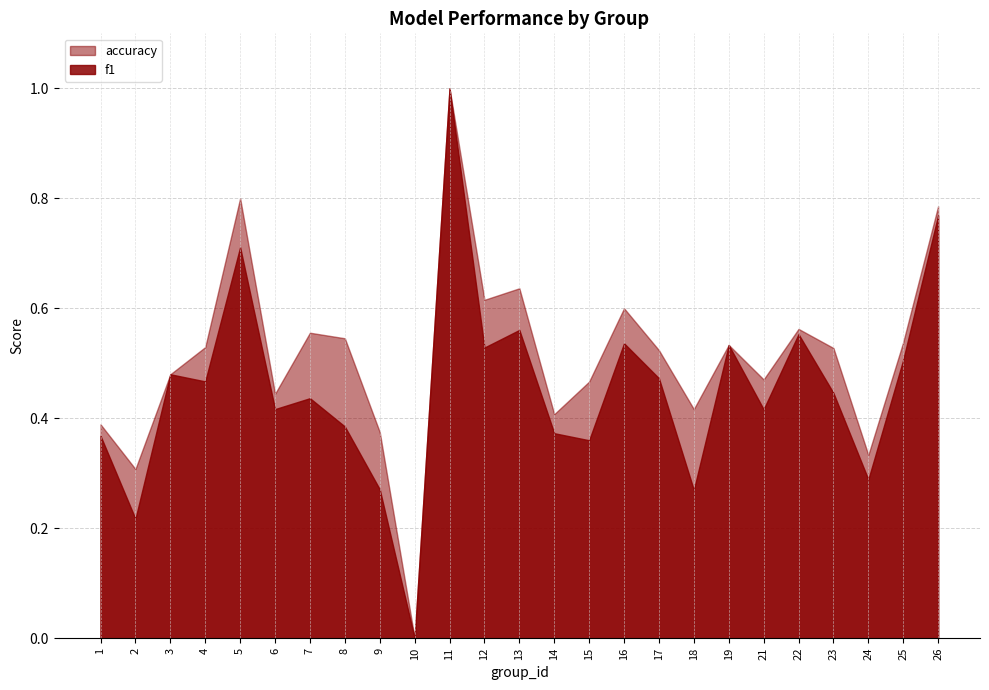

What are all the series names shown in the legend?

accuracy, f1